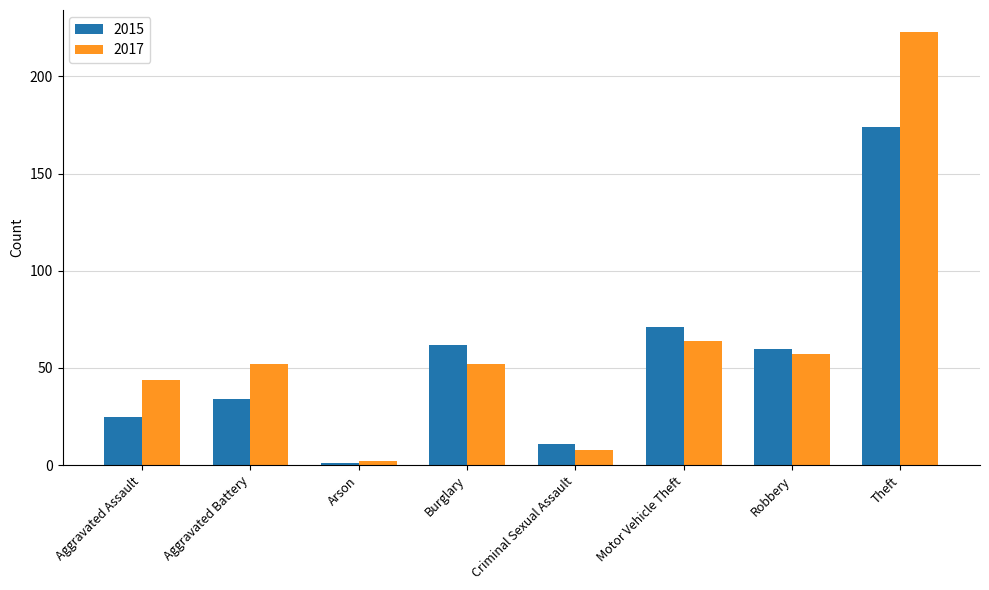

Where does the 2015 series first go above 60?

Burglary